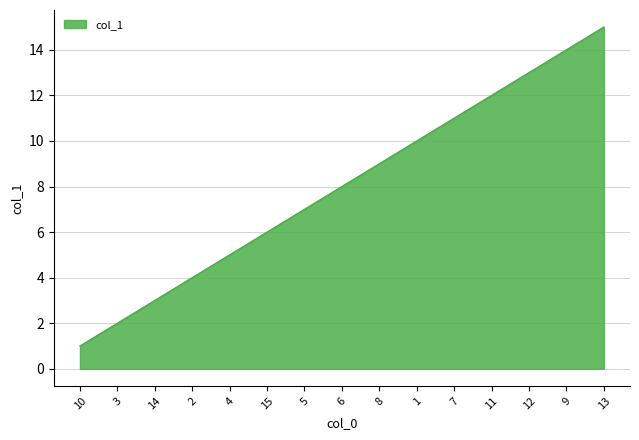

Which category has the lowest value across all series?

10